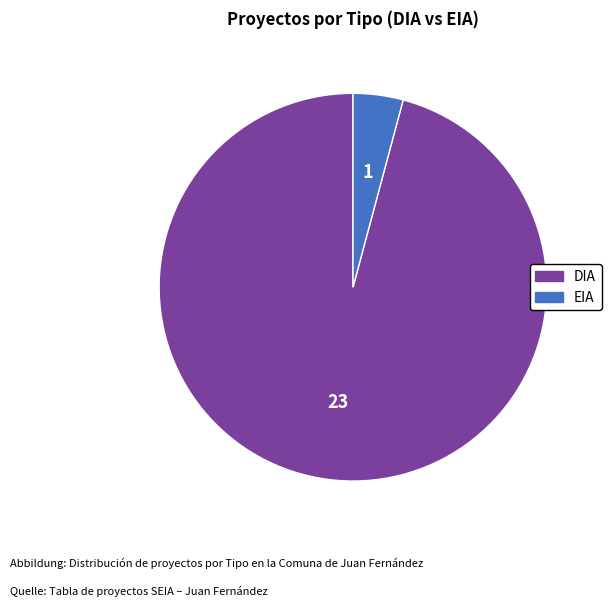

Is there any slice that represents more than half of the pie?

Yes